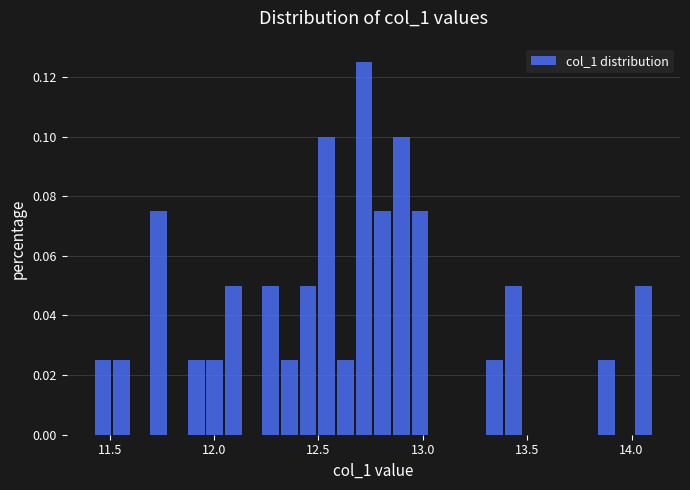

Read against the x-axis, roughly where is the centre of the tallest bar?

12.70